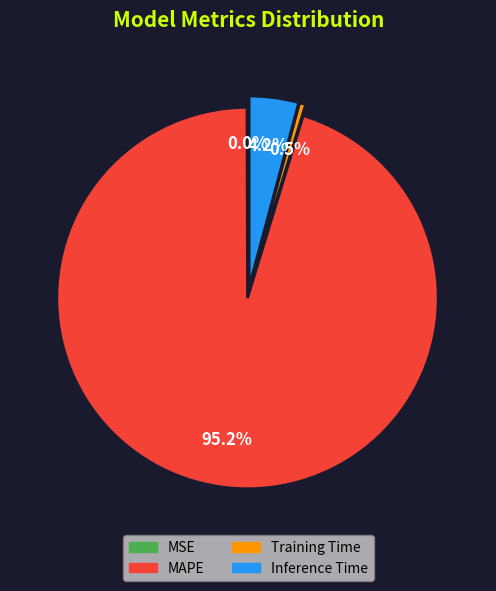

Which category accounts for the majority?

MAPE